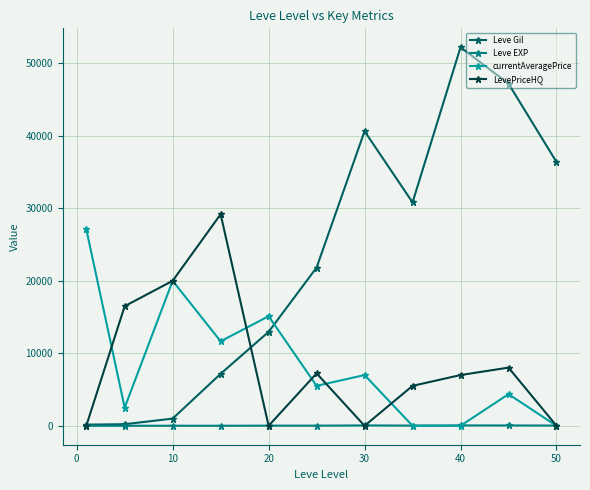

Which series has the largest total across all categories?

Leve Gil